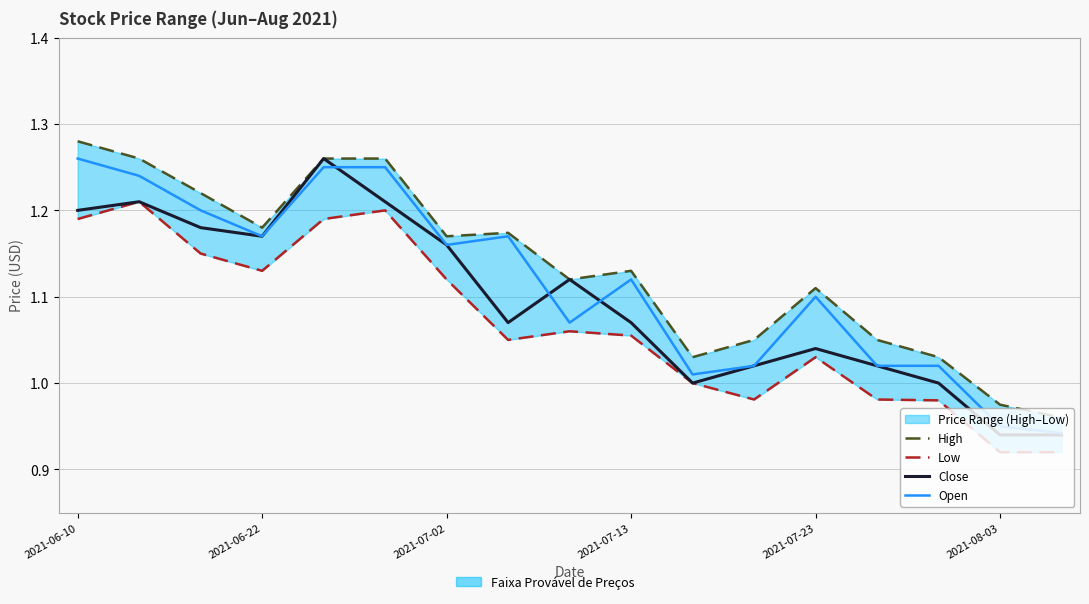

List the series in order of their overall mean, highest first.

High, Open, Close, Low